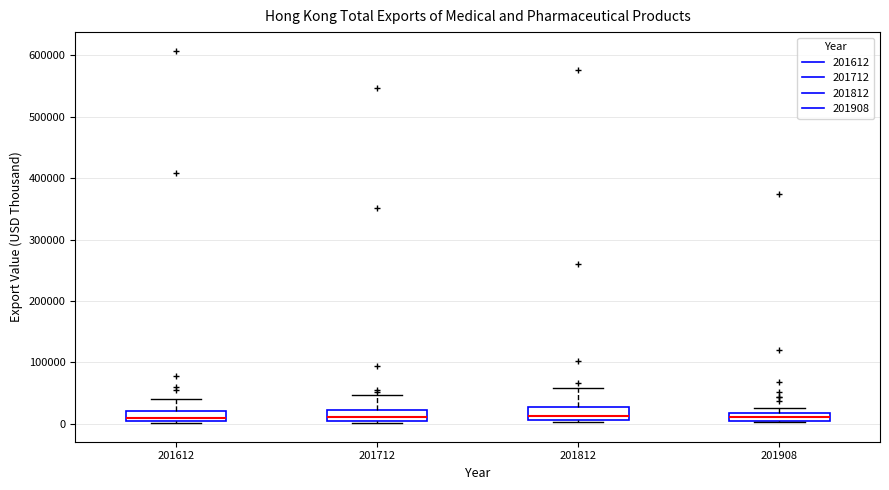

Where is the lower edge of the box at x = 201712 on the y-axis? The values are not printed on the chart, so give them approximately, as read against the axis.

10000